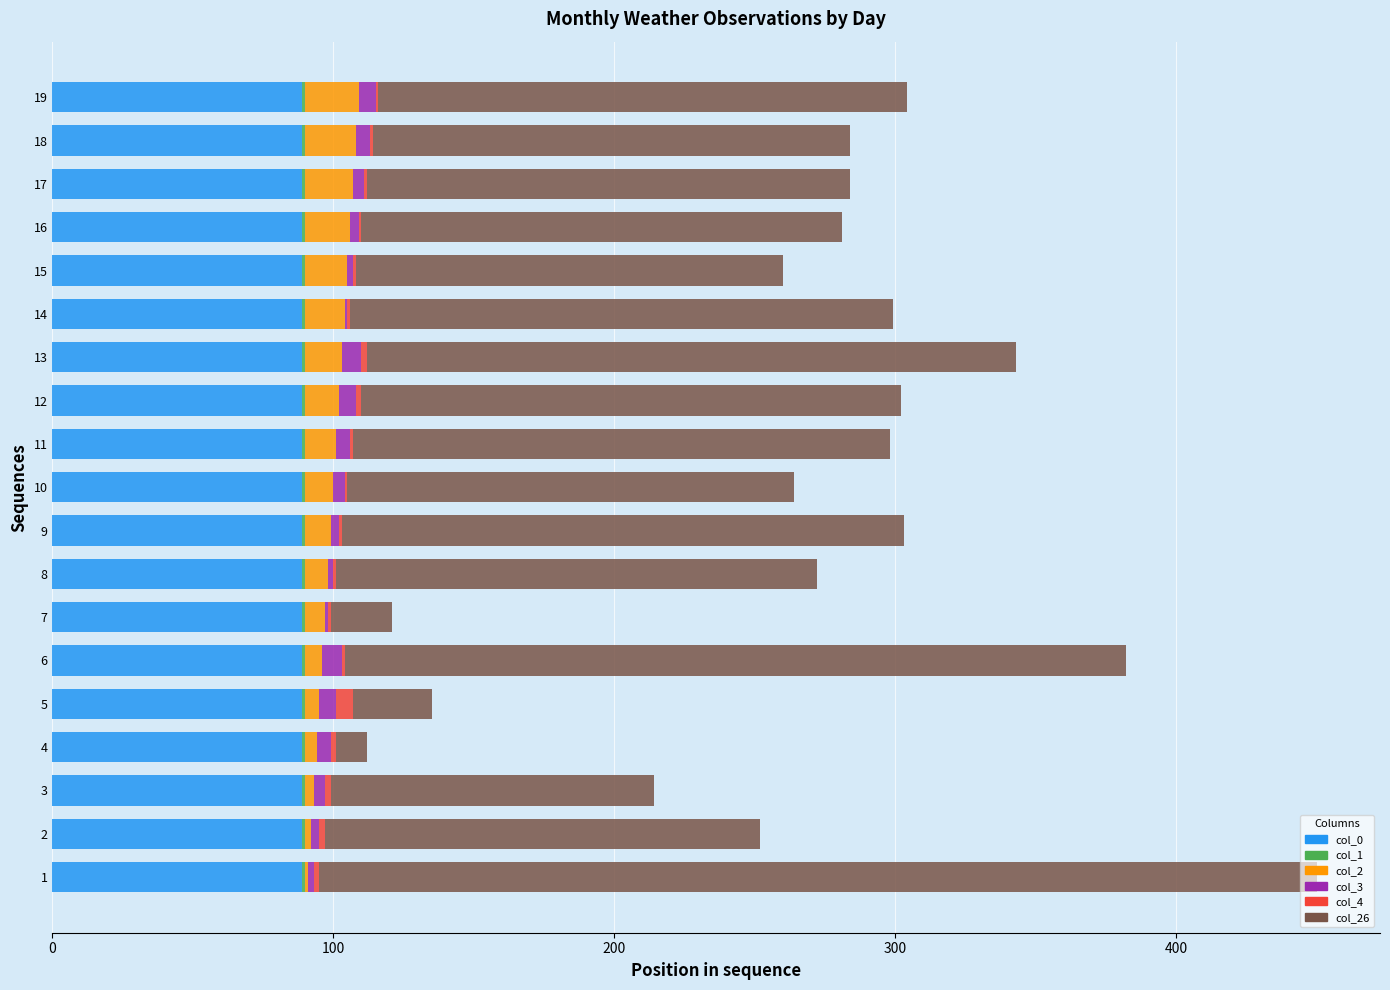

Read the col_0 value at 14.

89